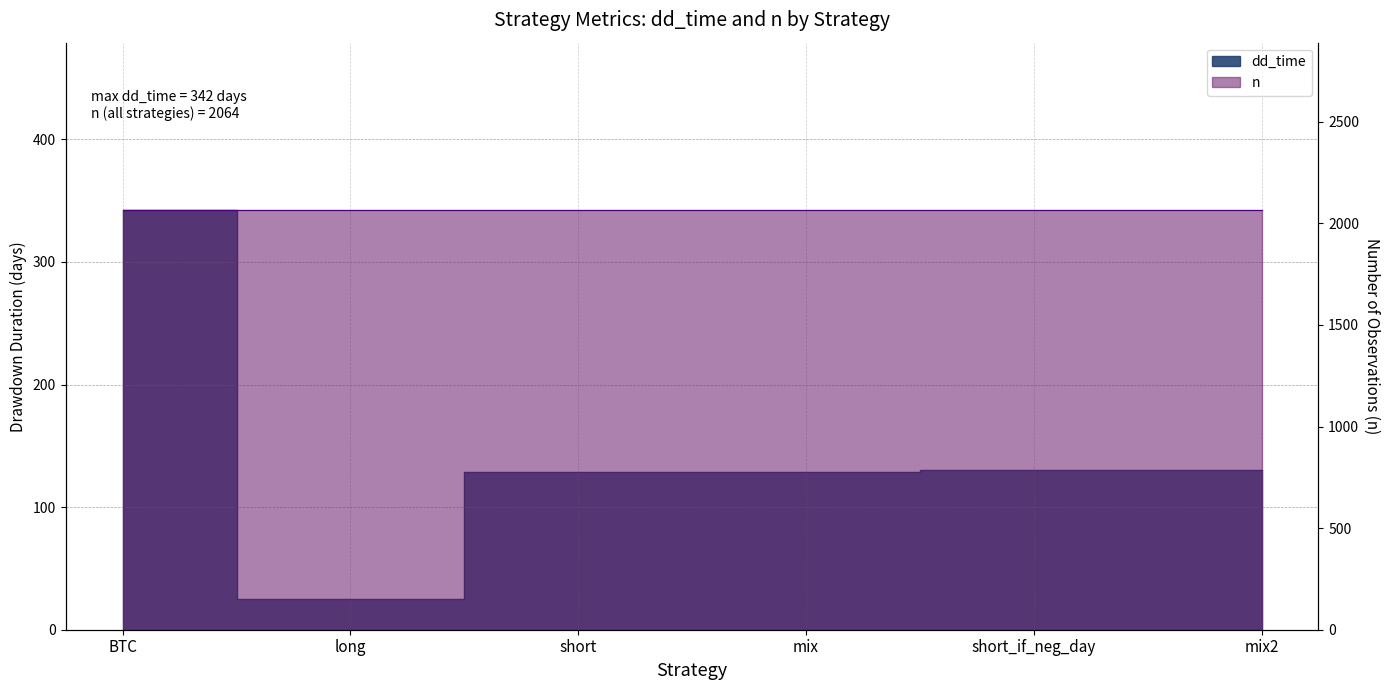

Rank the categories by value from lowest to highest.

long, short, mix, short_if_neg_day, mix2, BTC